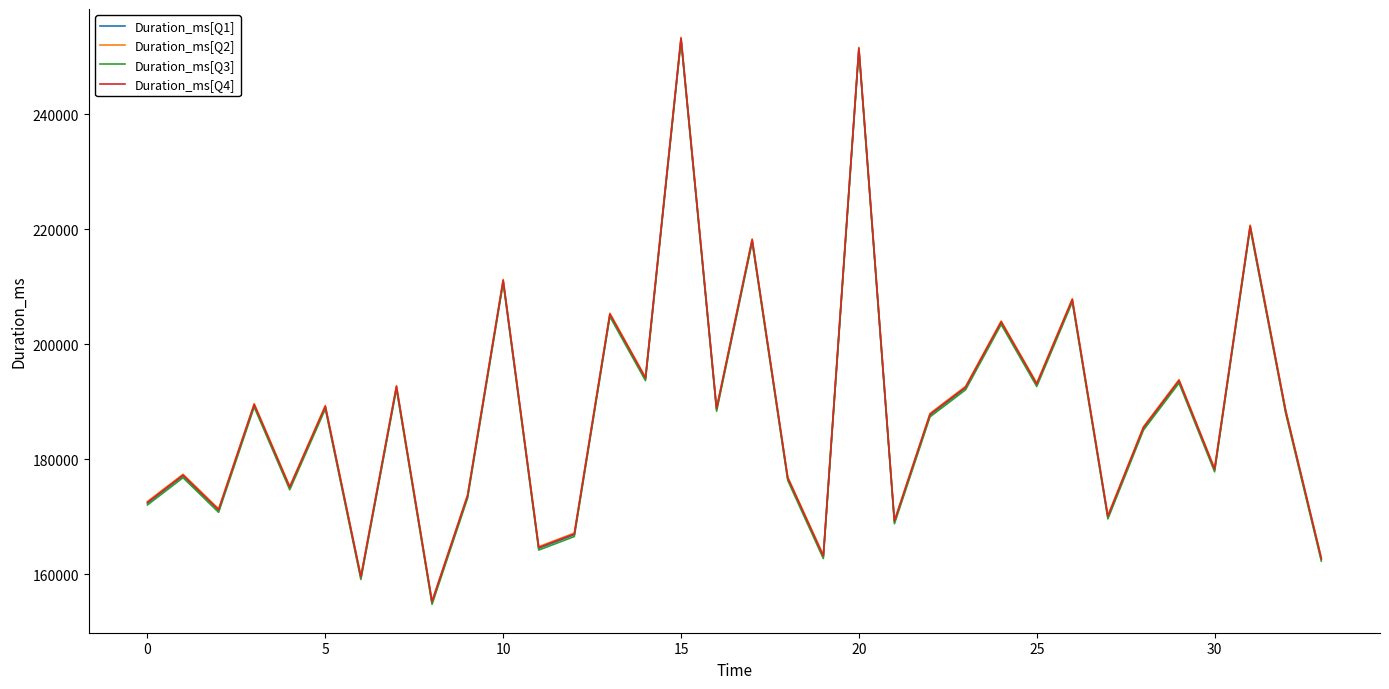

In Duration_ms[Q1], how many points are higher than both neighbors (excluding endpoints)?

13